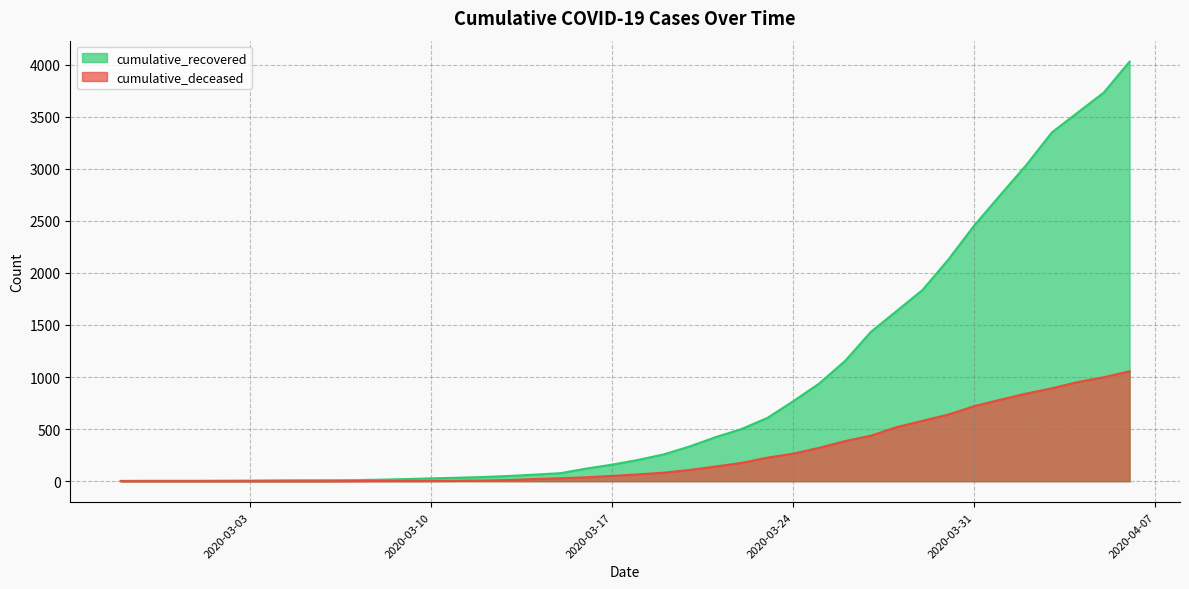

What position from the left is 2020-03-12?

15